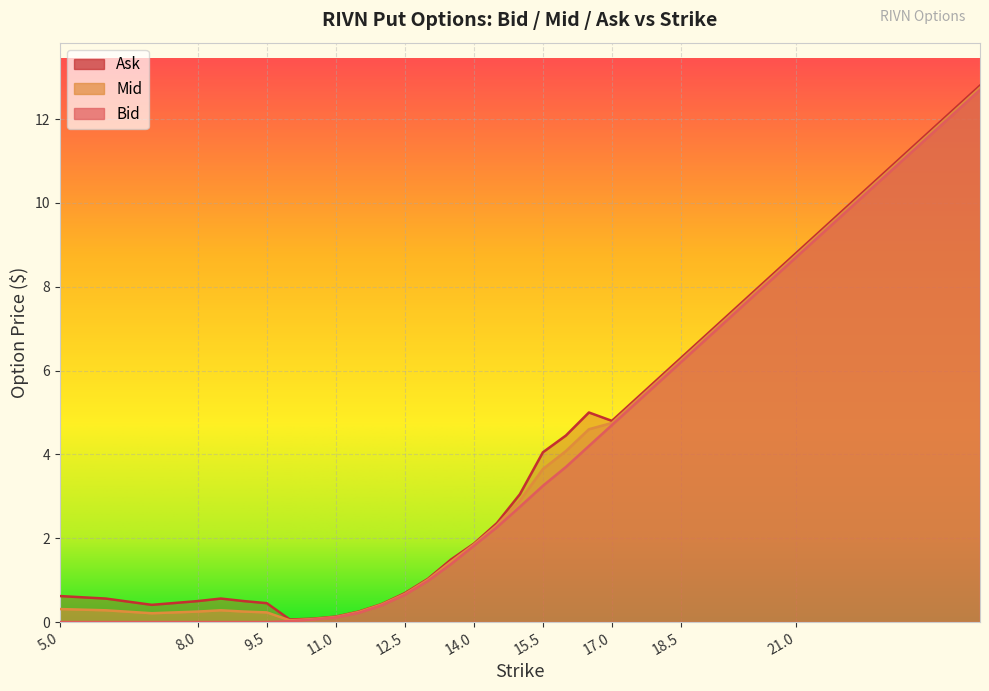

True or false: Bid has a value of 8.1 at 18.0.

False